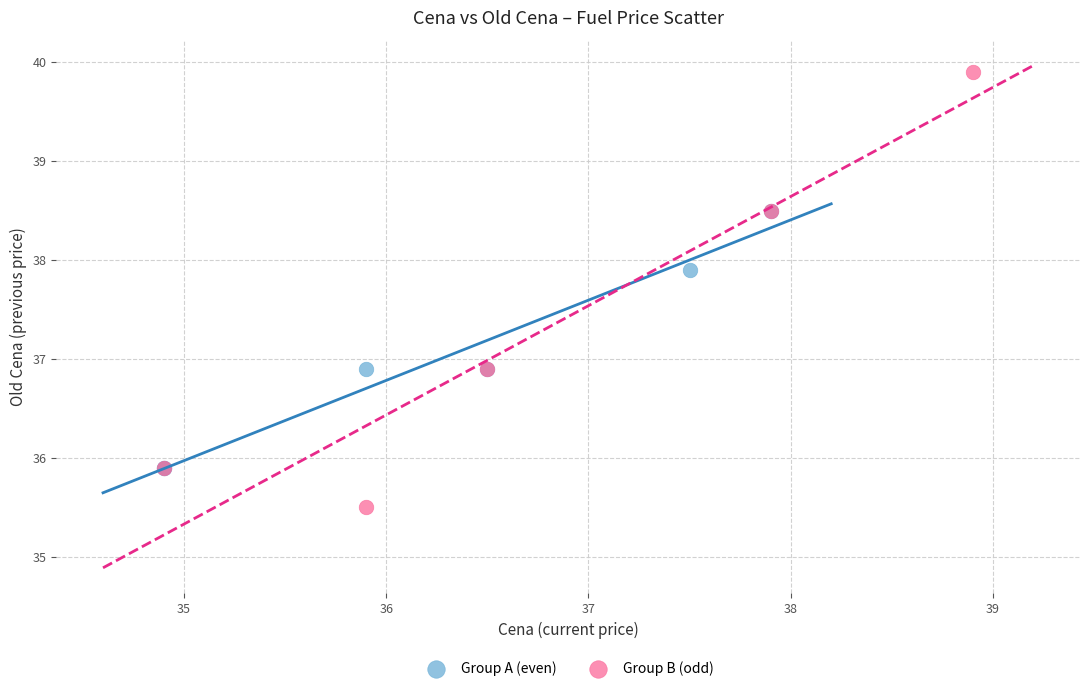

Which series reaches the maximum Y coordinate?

Group B (odd)